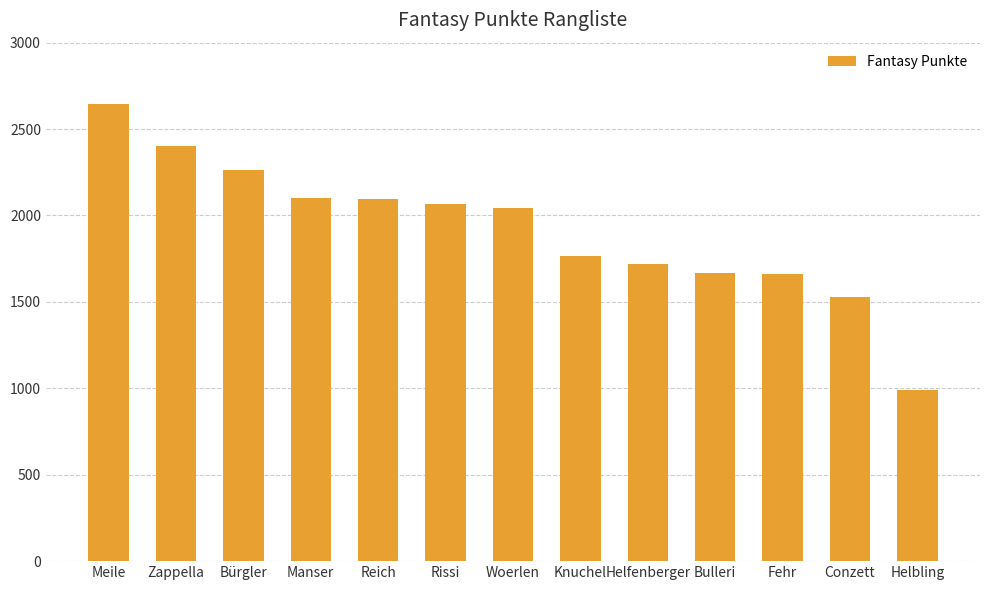

How many categories are shown in the chart?

13